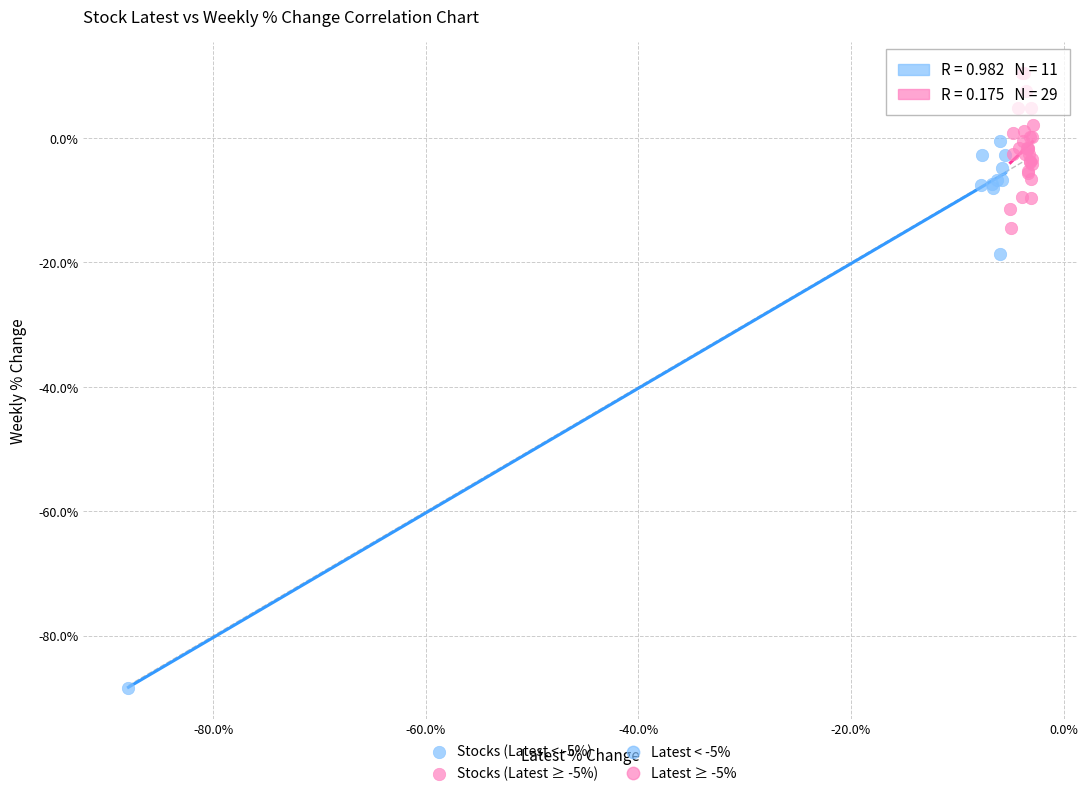

Which series contains the highest Y value?

Stocks (Latest ≥ -5%)